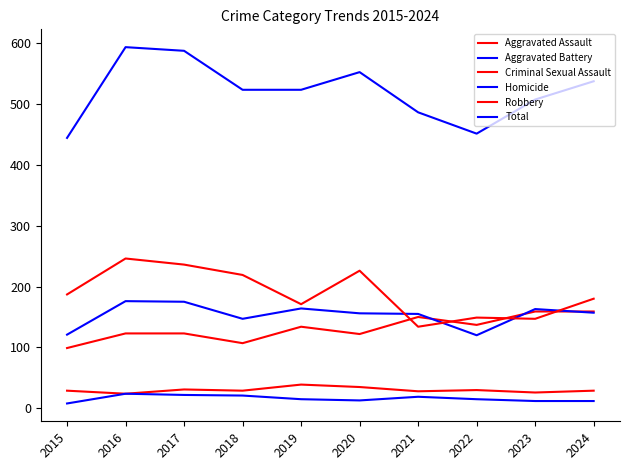

At which category does Aggravated Assault reach its first local peak?

2019